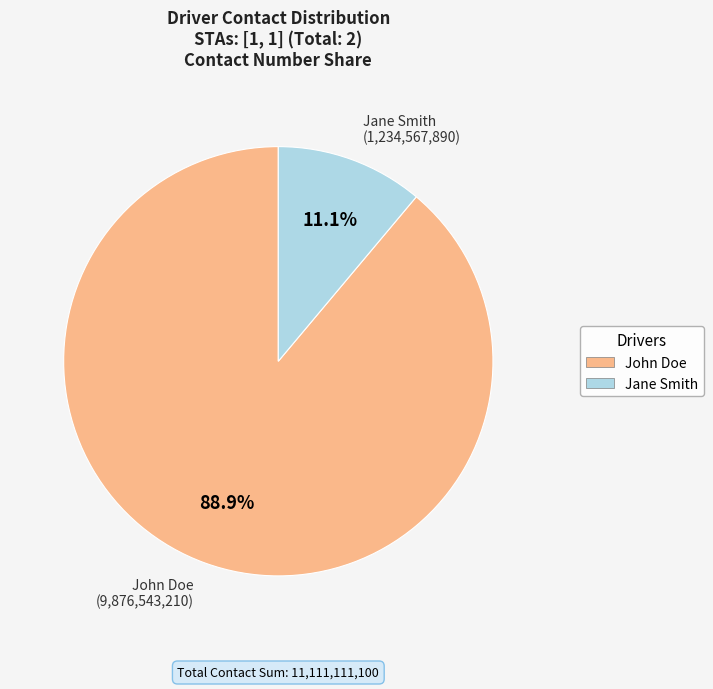

To the nearest percent, what percentage of the pie is Jane Smith?

11%